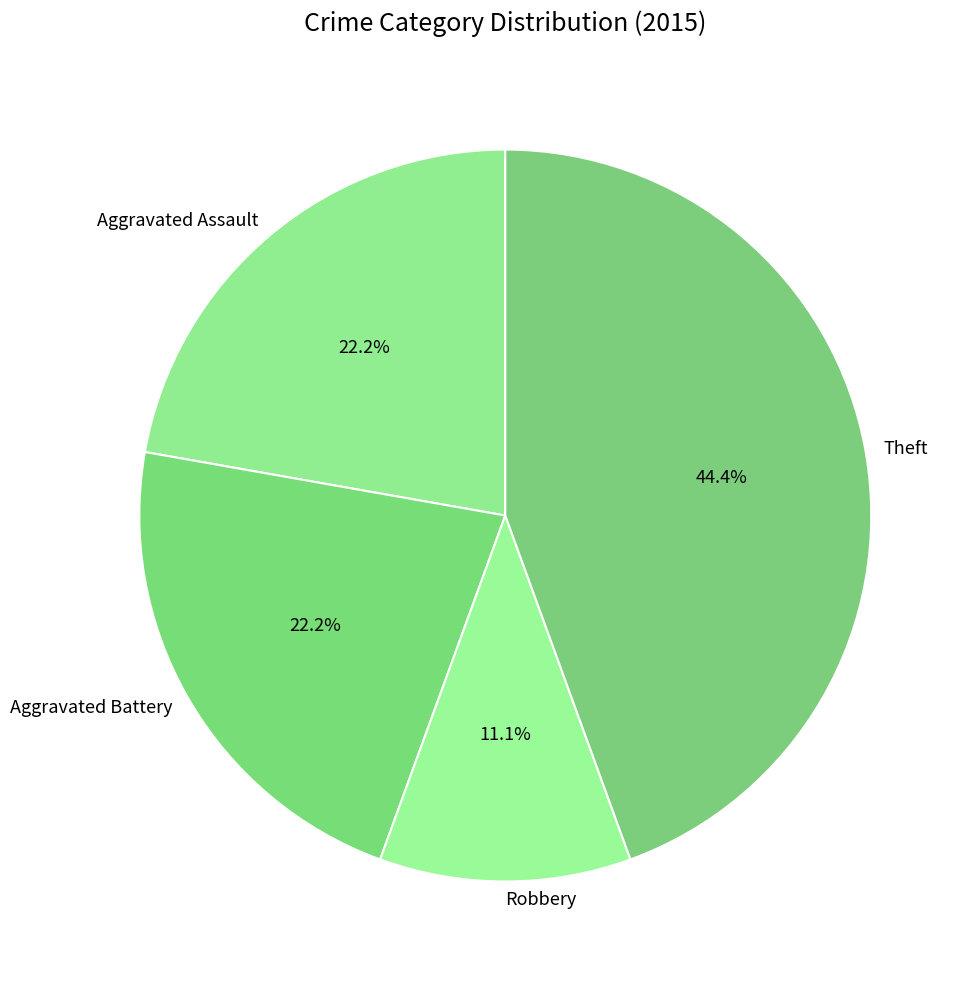

Which slice is the smallest?

Robbery